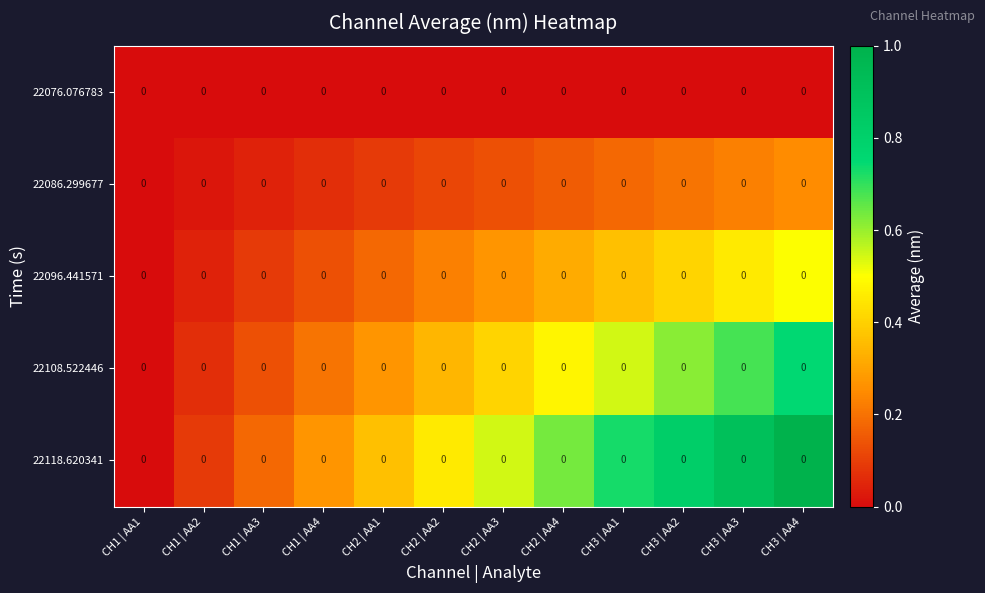

Rank the series by their maximum value, from highest to lowest.

22118.620341, 22108.522446, 22096.441571, 22086.299677, 22076.076783